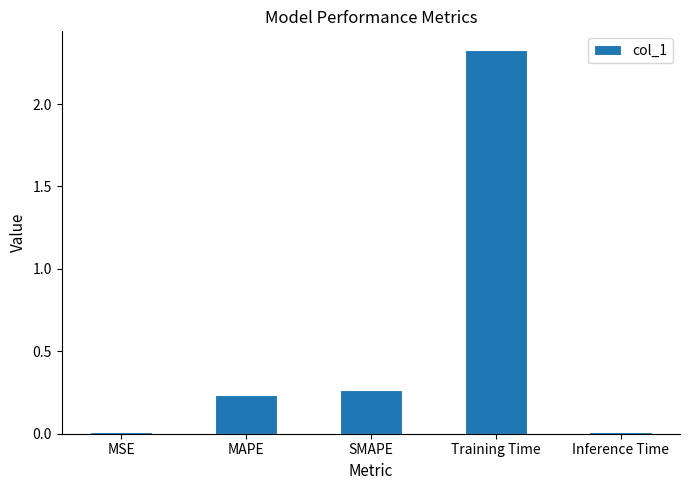

At which category does the chart reach its peak across all series?

Training Time